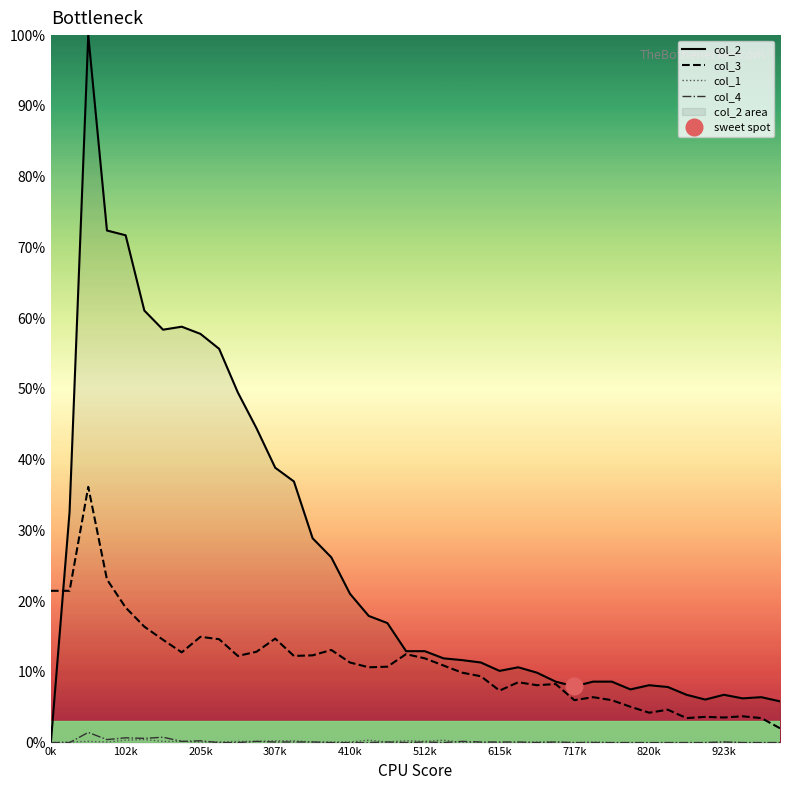

The value of col_4 at 18 is 0.1. True or false?

True